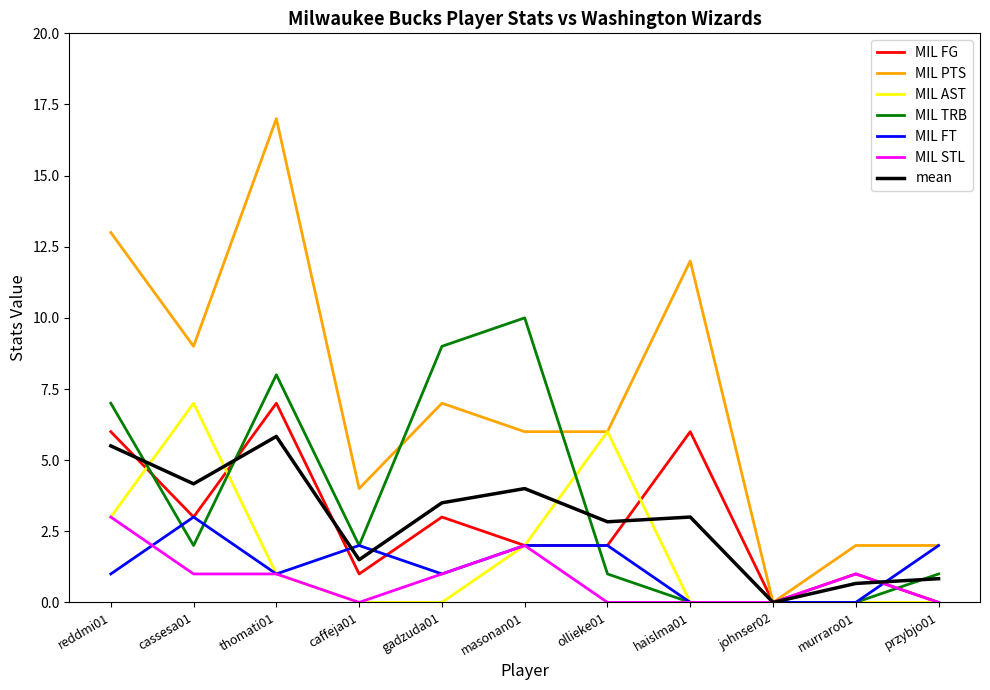

Which series changed the most between thomati01 and haislma01?

MIL TRB